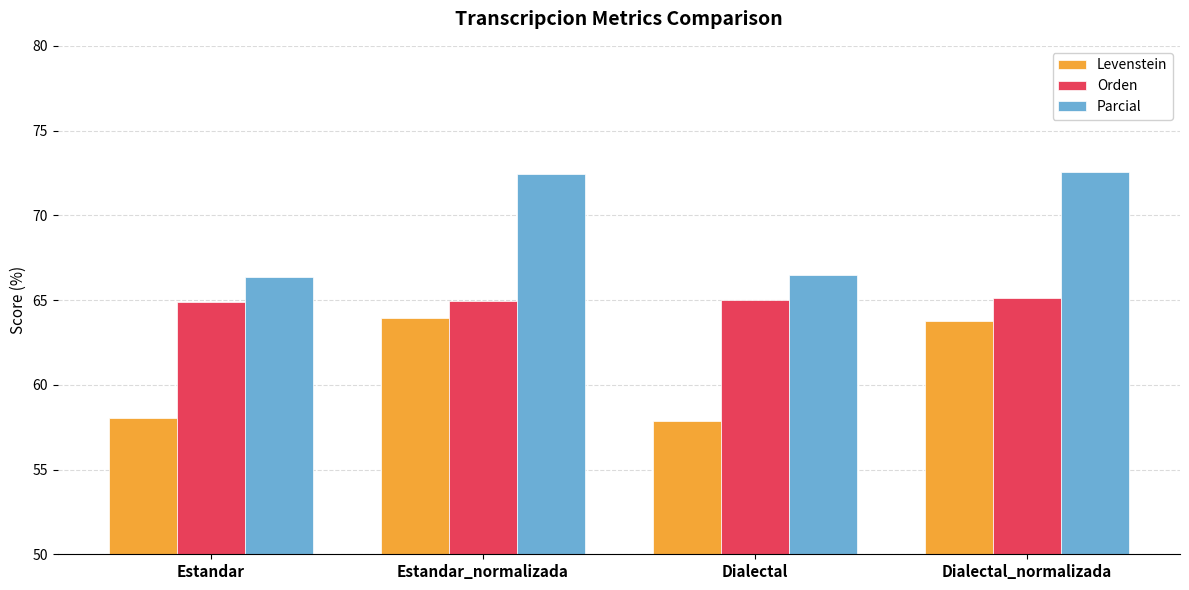

At which label does Parcial first exceed 72?

Estandar_normalizada